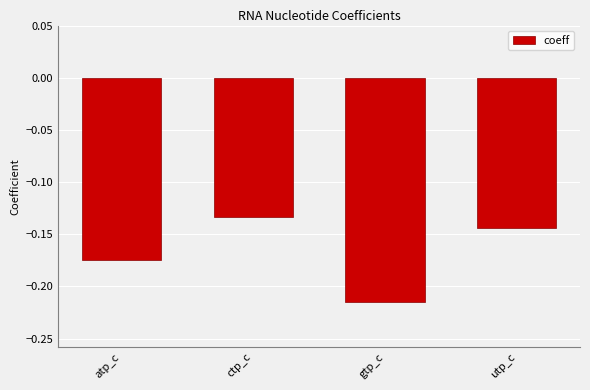

At which category does the chart reach its minimum across all series?

gtp_c